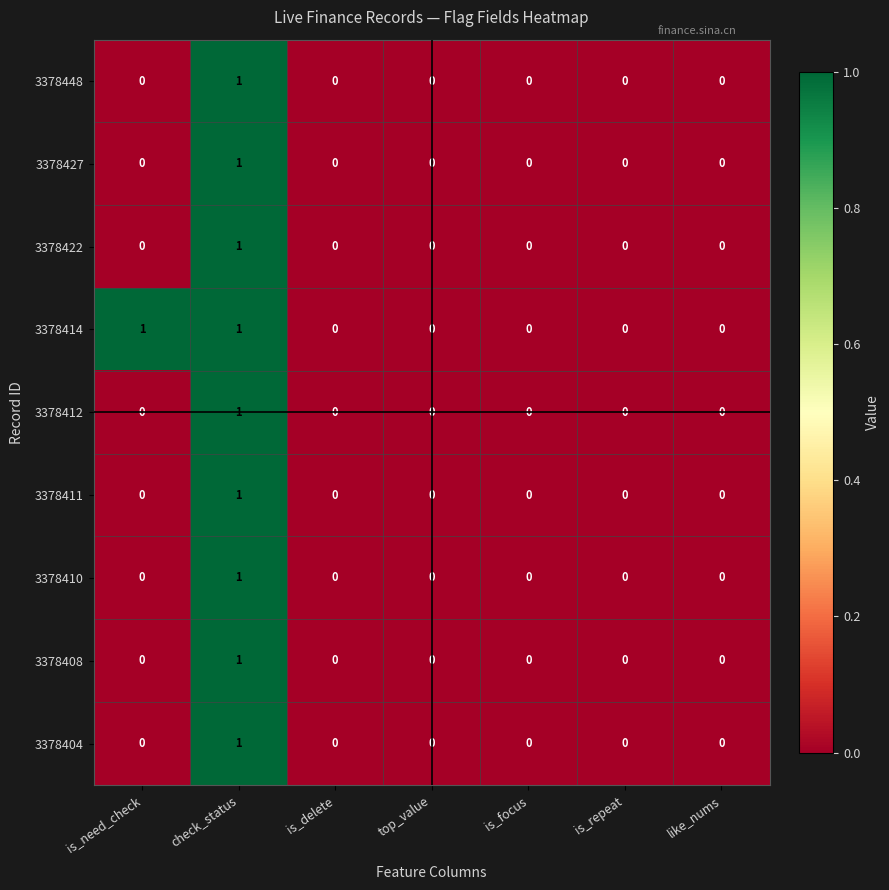

At which category is the sum across all series the highest?

check_status